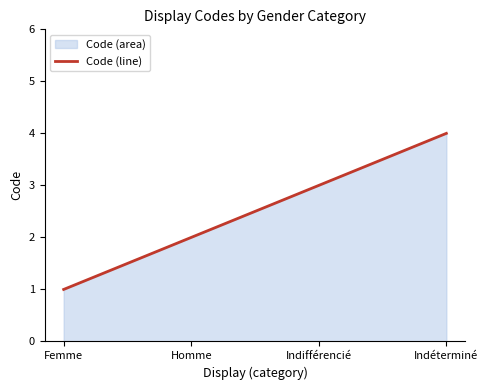

At which category does the chart reach its minimum across all series?

Femme